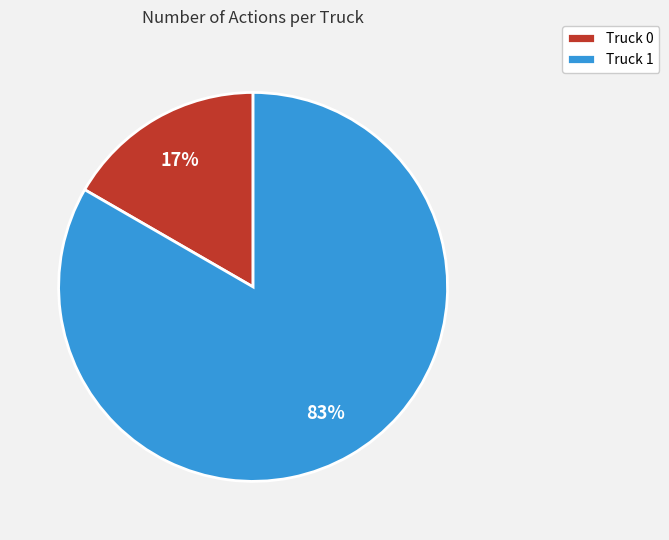

Which has a higher value, Truck 1 or Truck 0?

Truck 1